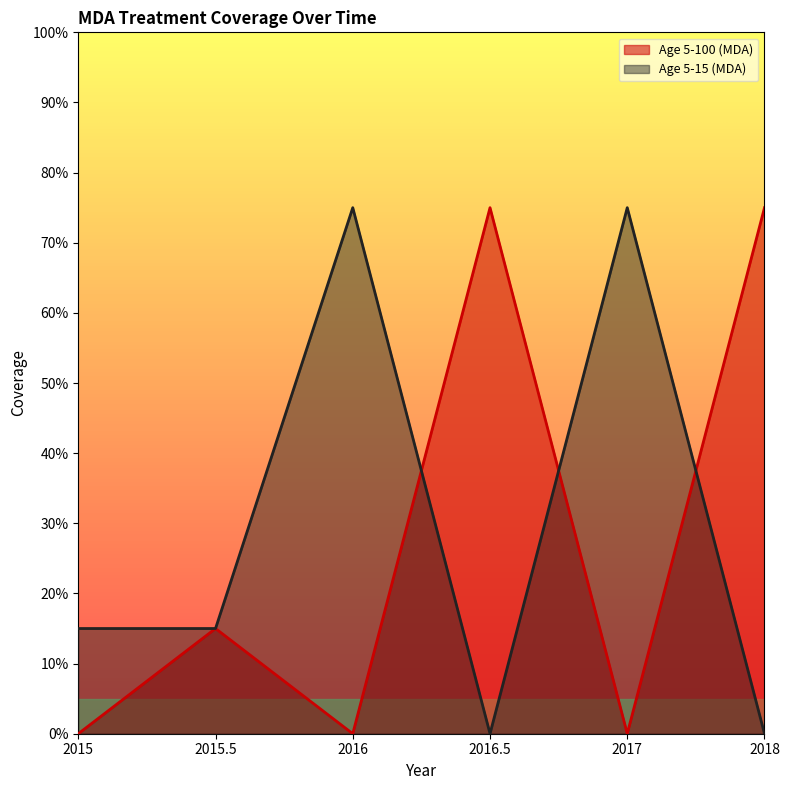

What is the label of the 2nd point from the right?

2017